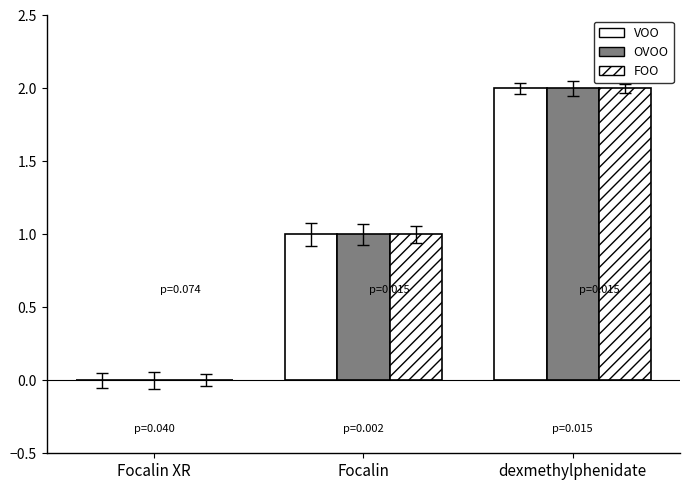

At which label is VOO closest to 1?

Focalin